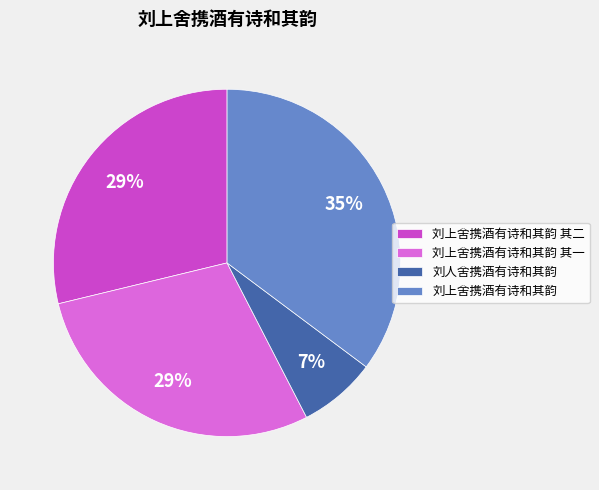

The 刘上舍携酒有诗和其韵 slice represents 35% of the pie. True or false?

True